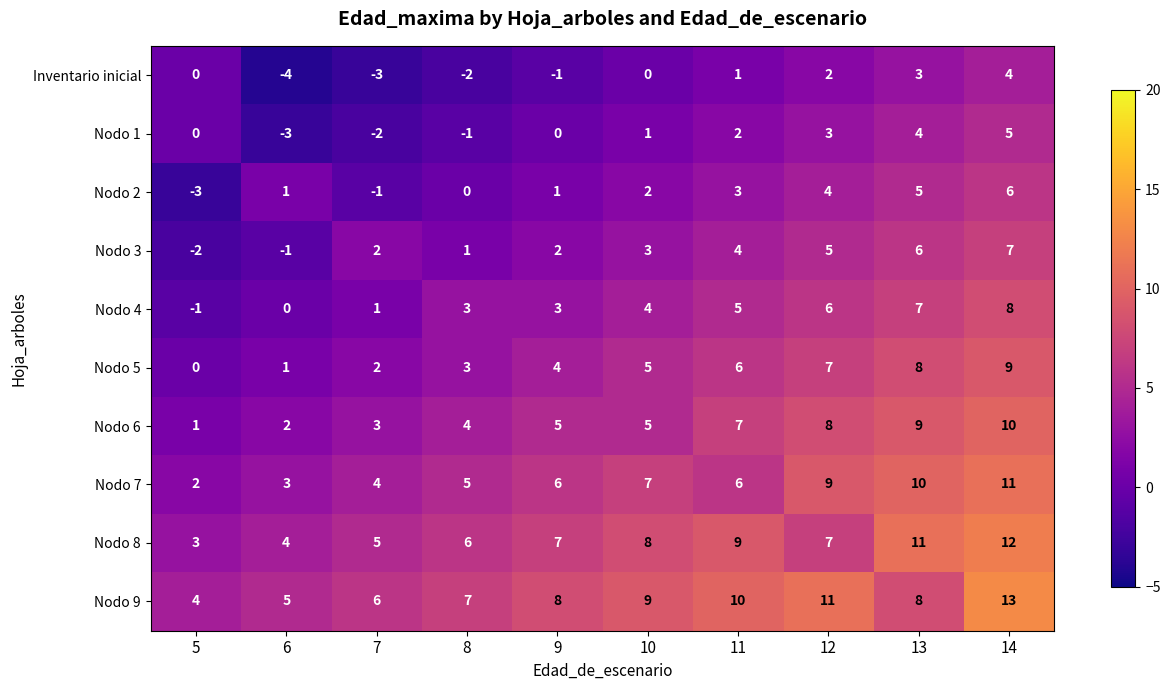

Which series has the largest total across all categories?

Nodo 9